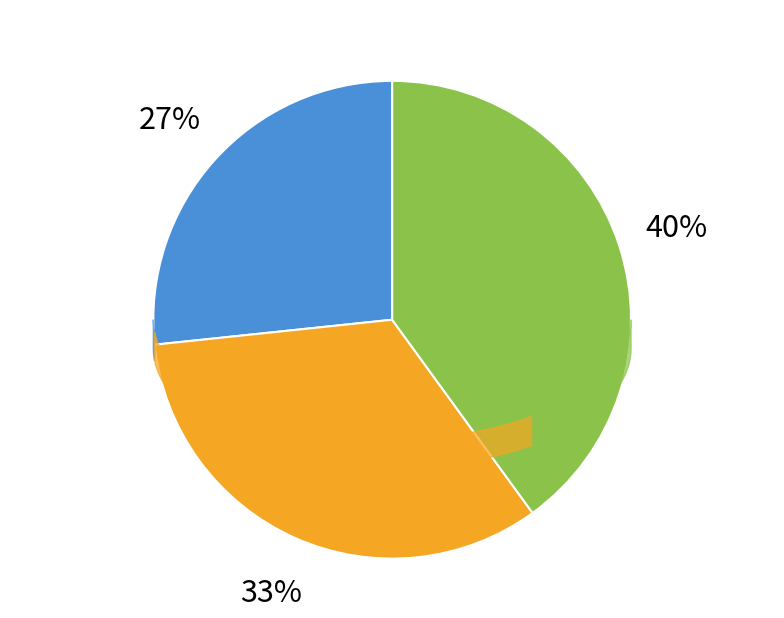

The 30 slice represents 1% of the pie. True or false?

False